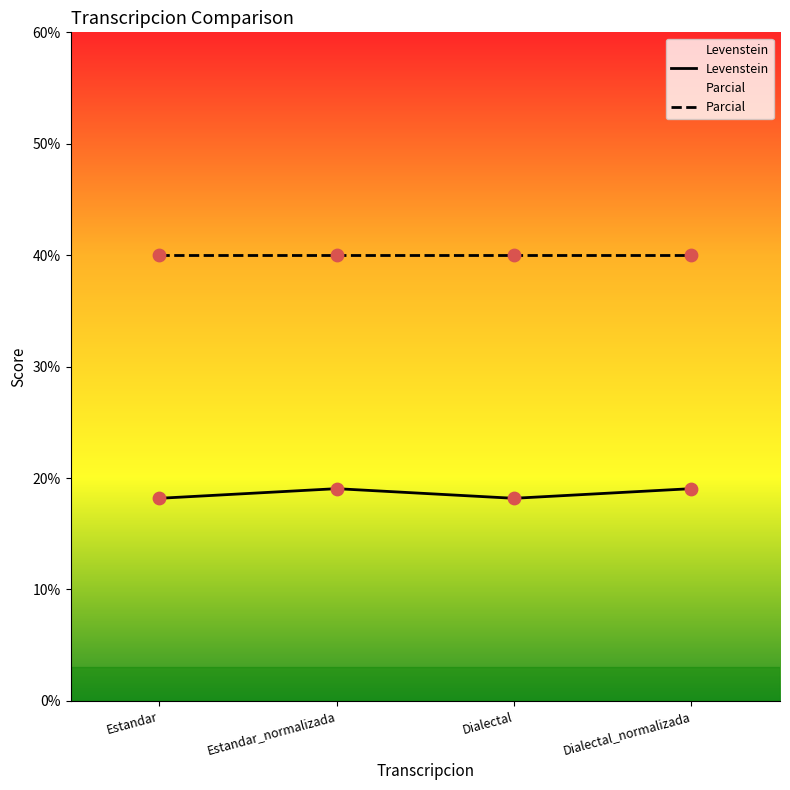

What is the total value across all series at Dialectal_normalizada?

59.0